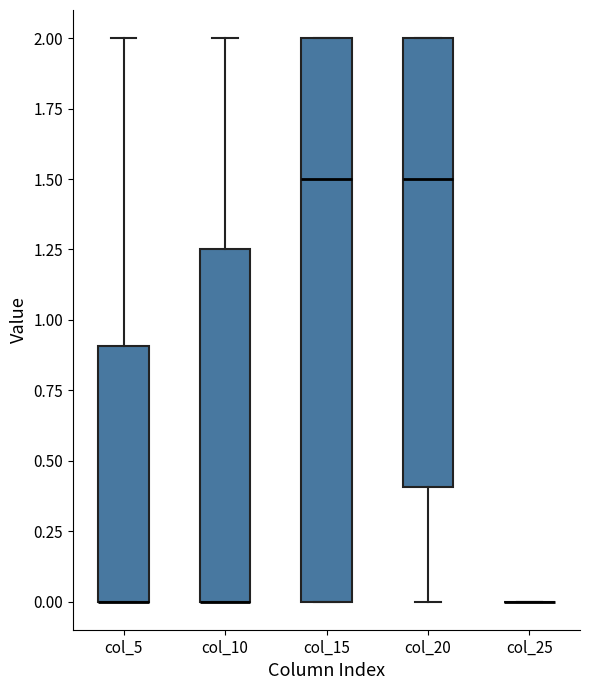

Where does the median line of the box for col_15 sit on the y-axis? The values are not printed on the chart, so give them approximately, as read against the axis.

1.50